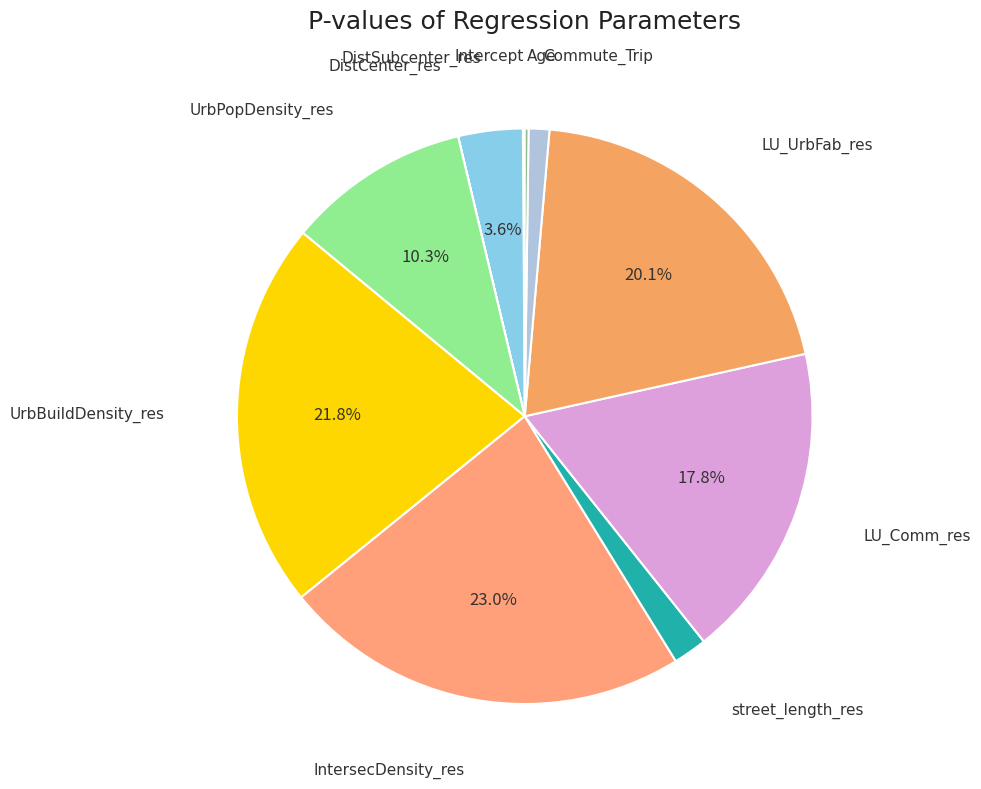

To the nearest percent, what is the difference between the largest and smallest slice percentages?

23%